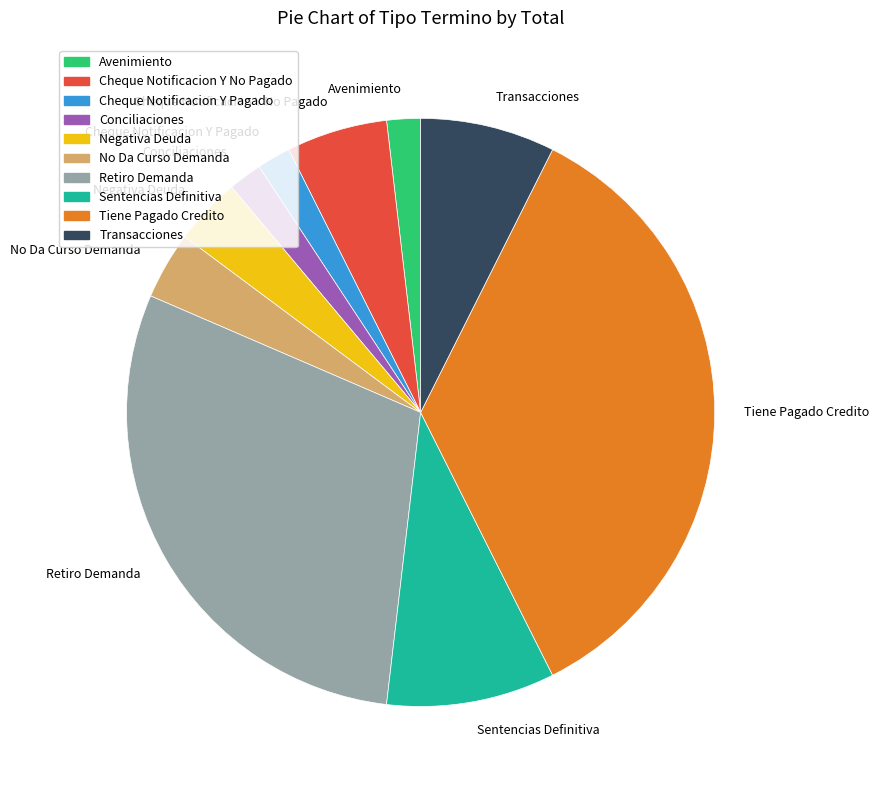

Is the sum of Cheque Notificacion Y Pagado and Retiro Demanda greater than half?

No